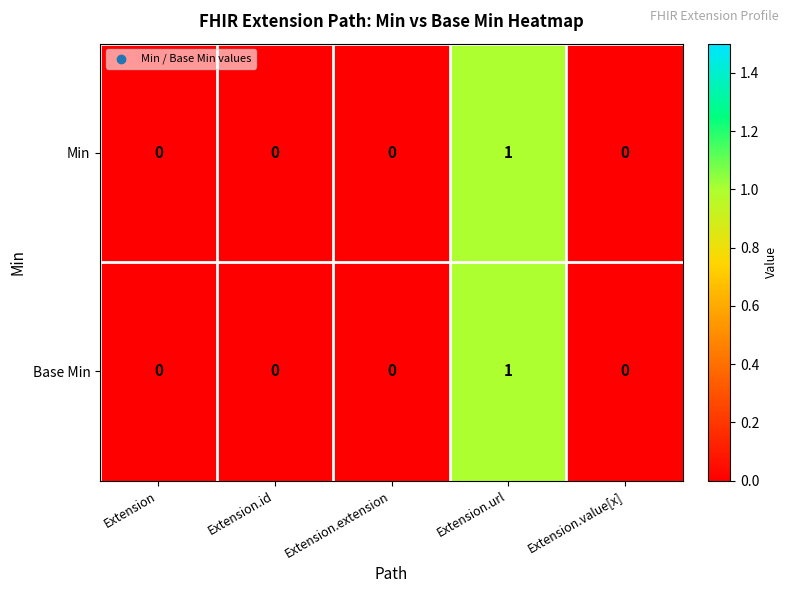

Is it true that Base Min equals -1 at Extension.extension?

False